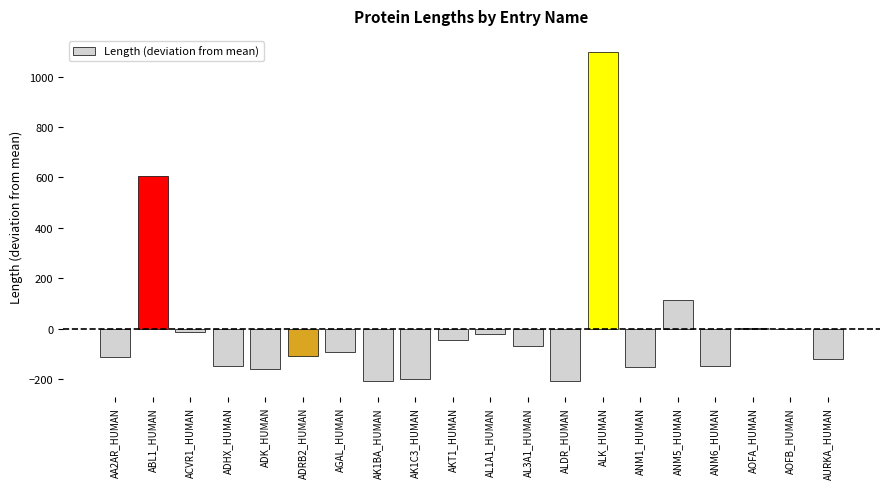

Where is the data nearest to the value 444?

ABL1_HUMAN